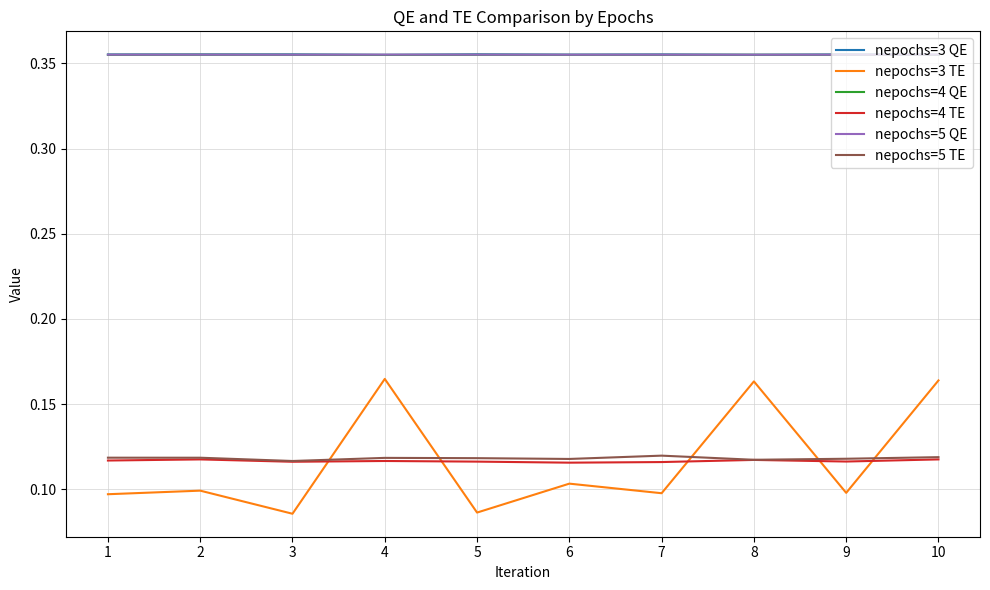

True or false: nepochs=3 TE has a value of 0.1 at 9.

True